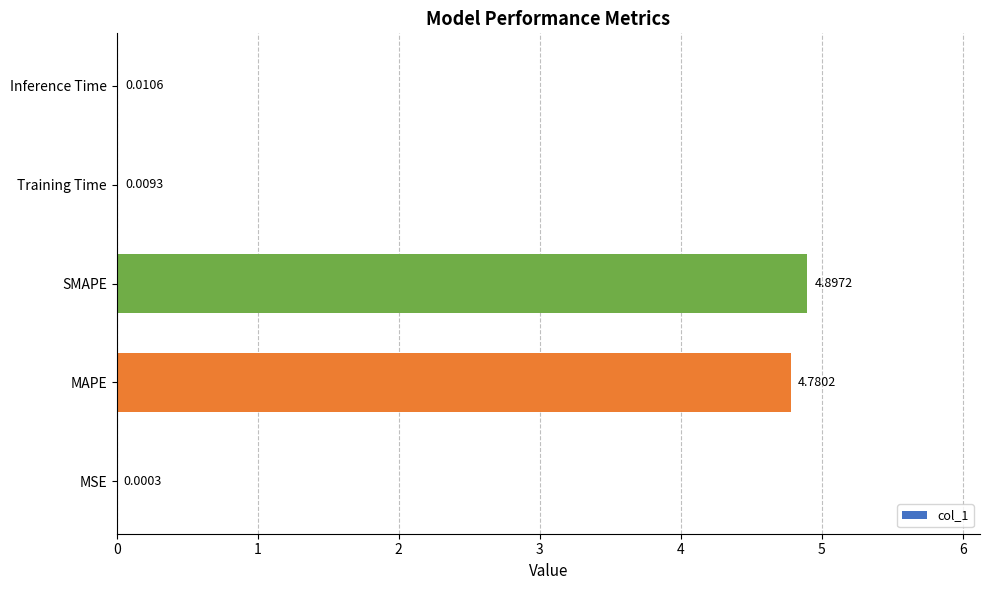

Where is the data nearest to the value 2?

Inference Time